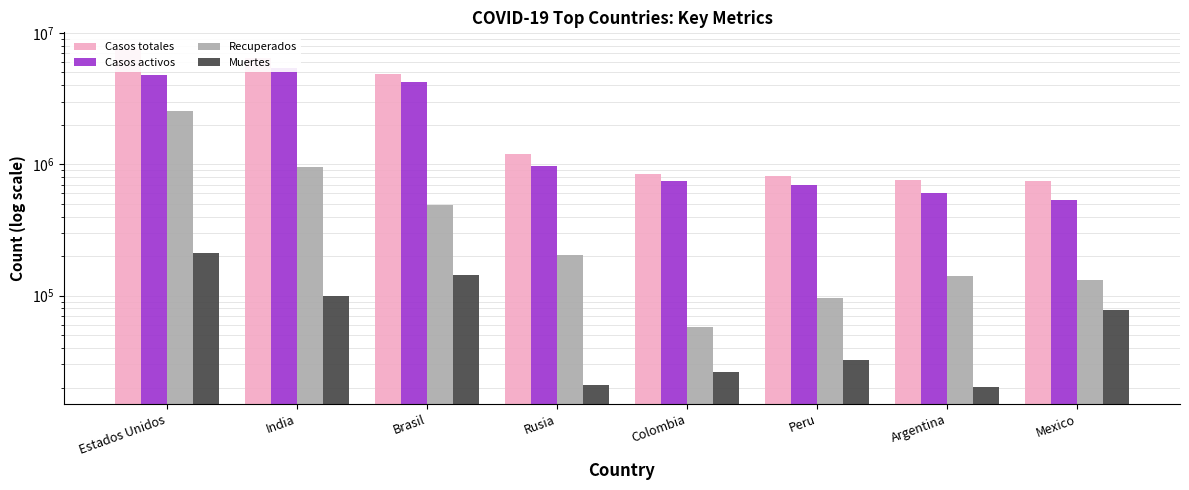

Is the value of Casos totales at India greater than the value of Muertes at Estados Unidos?

Yes